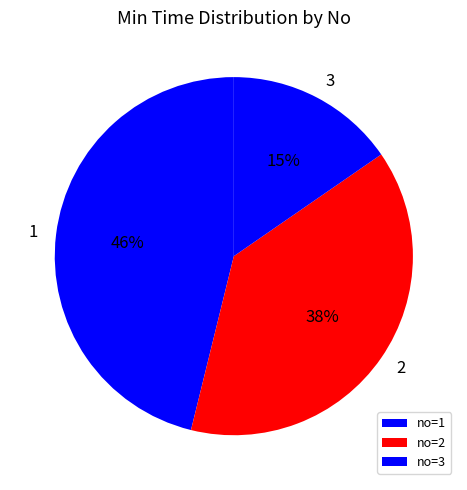

Is the sum of 1 and 2 greater than half?

Yes